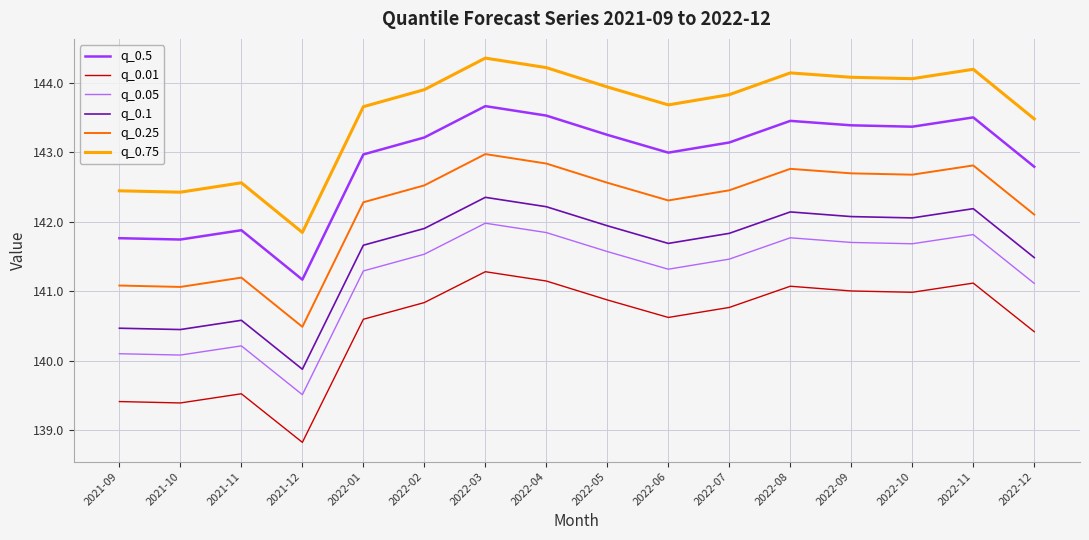

Where is q_0.1 nearest to the value 141?

2021-11